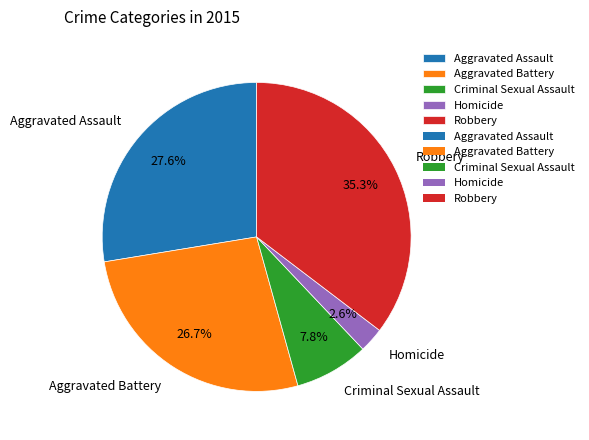

Between Criminal Sexual Assault and Robbery, which is larger?

Robbery